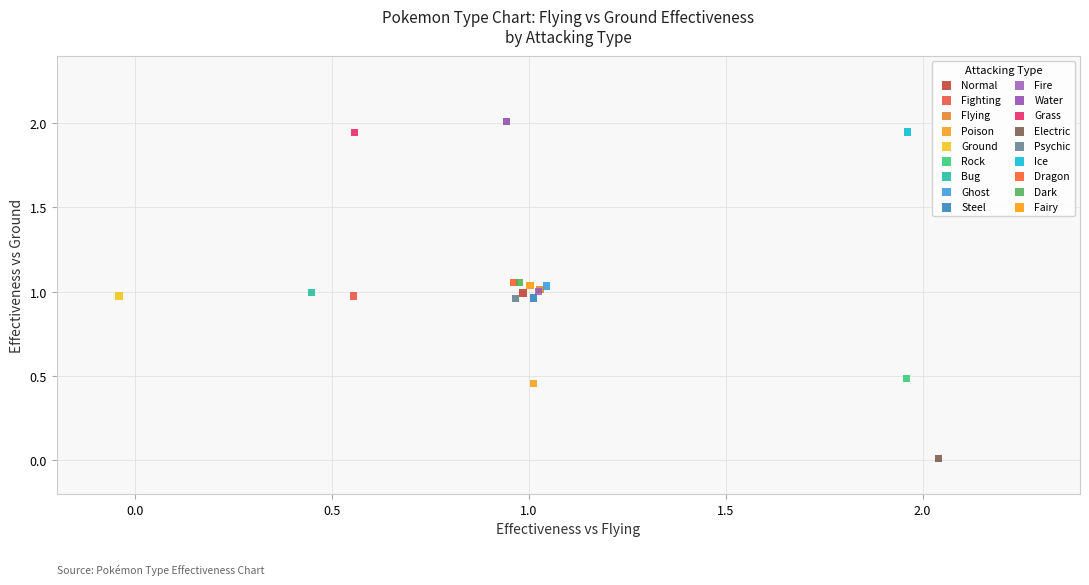

What are all the series names shown in the legend?

Normal, Fighting, Flying, Poison, Ground, Rock, Bug, Ghost, Steel, Fire, Water, Grass, Electric, Psychic, Ice, Dragon, Dark, Fairy